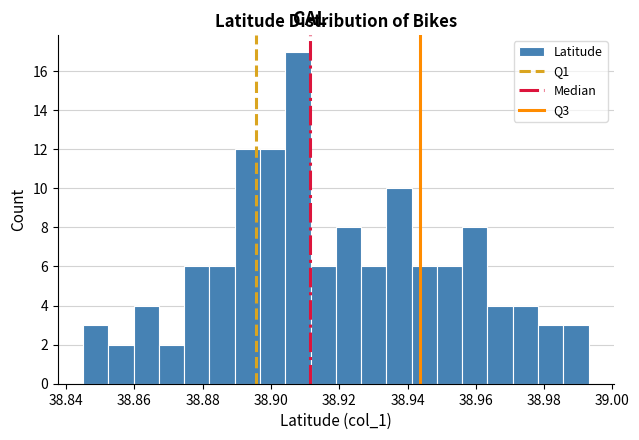

Around what value on the x-axis is the tallest bar? Give the approximate position of its centre, as read against the axis.

38.908